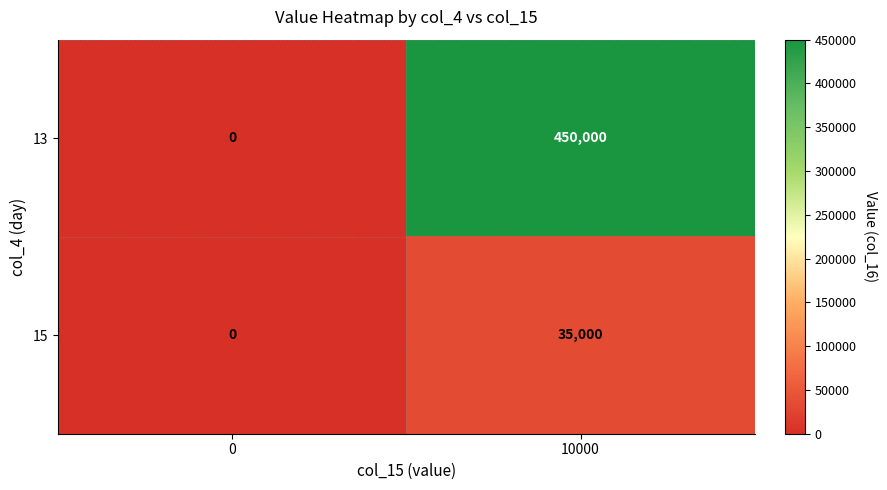

Which series has the largest range (max minus min)?

13